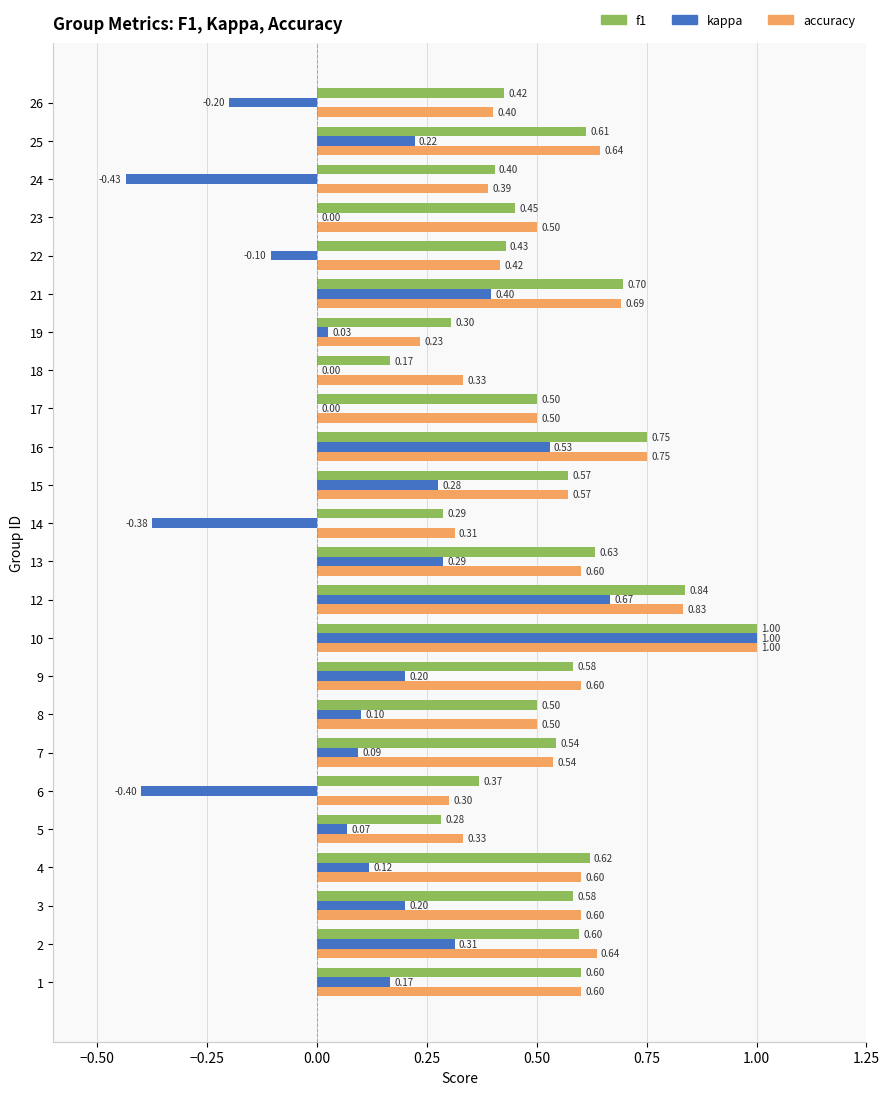

Which series has the largest total across all categories?

accuracy